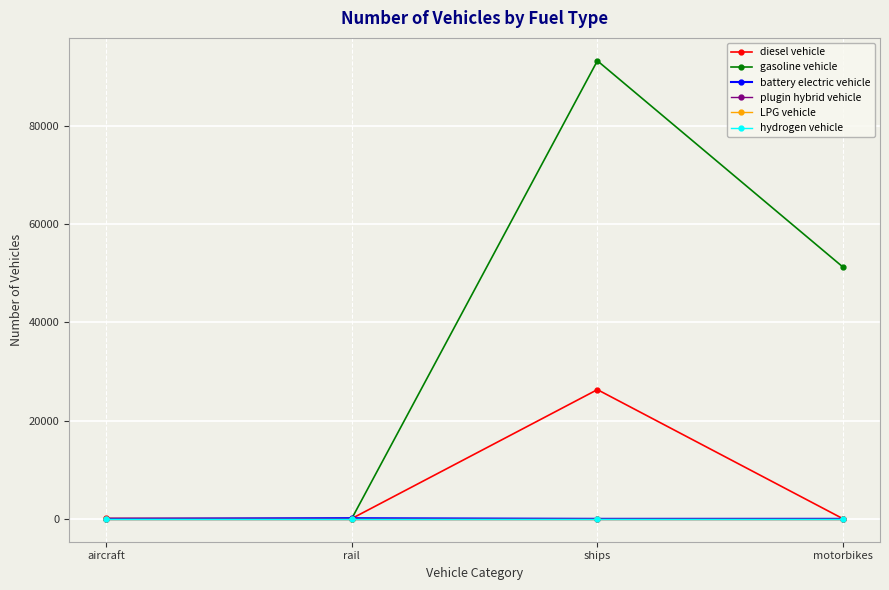

How many interior local valleys does the diesel vehicle series have?

1